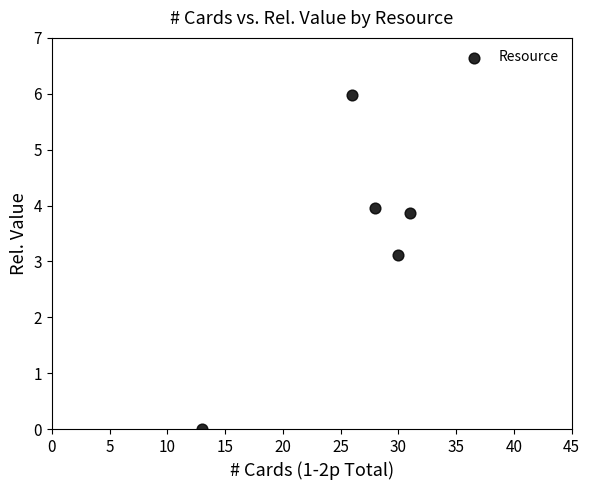

What is the average X value?

25.6